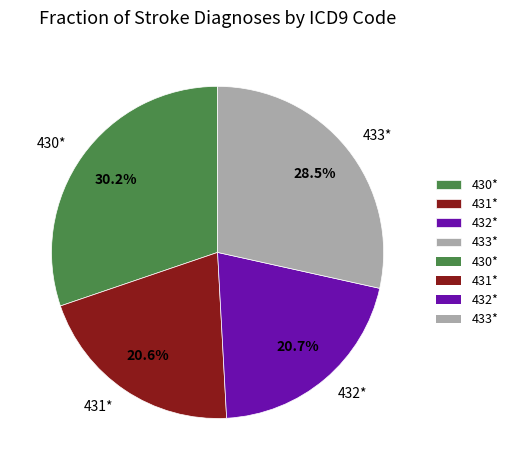

The 431* slice represents 21% of the pie. True or false?

True